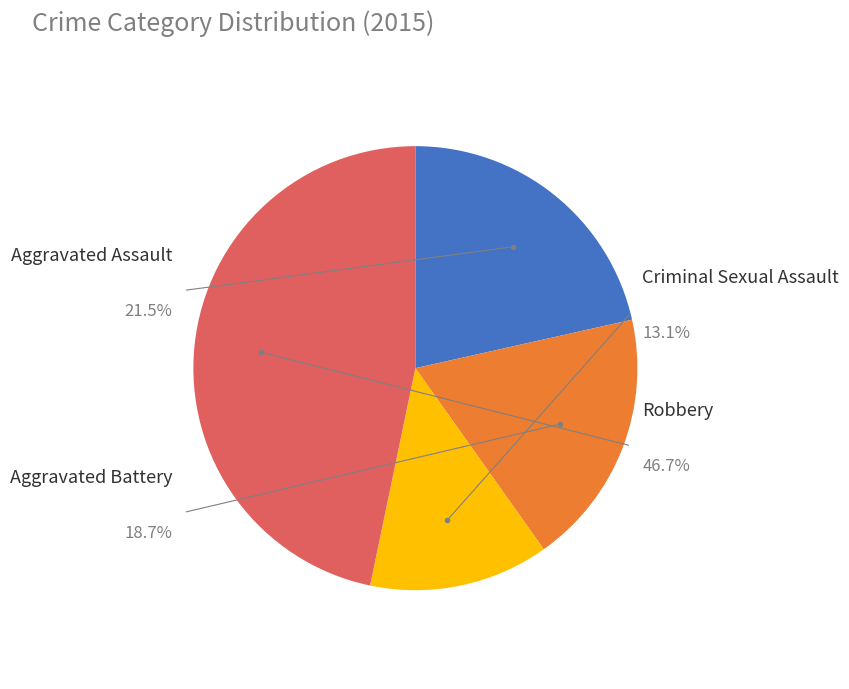

True or false: Aggravated Battery accounts for 11% of the total.

False